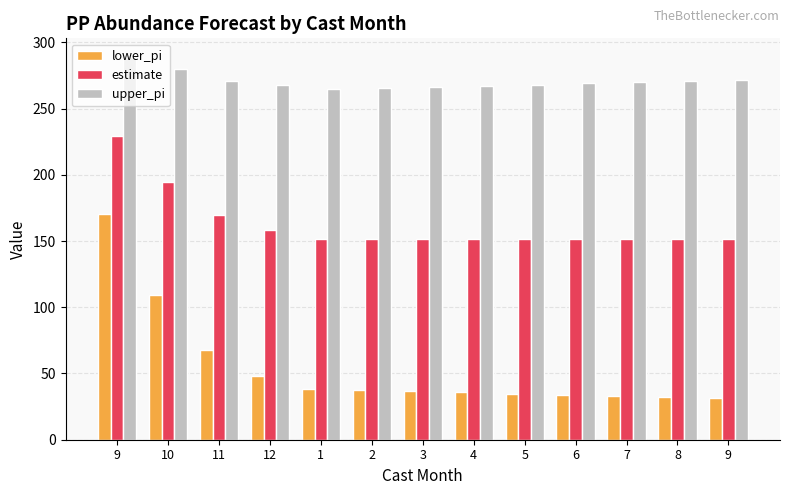

What is the lowest value of the estimate series?

151.5